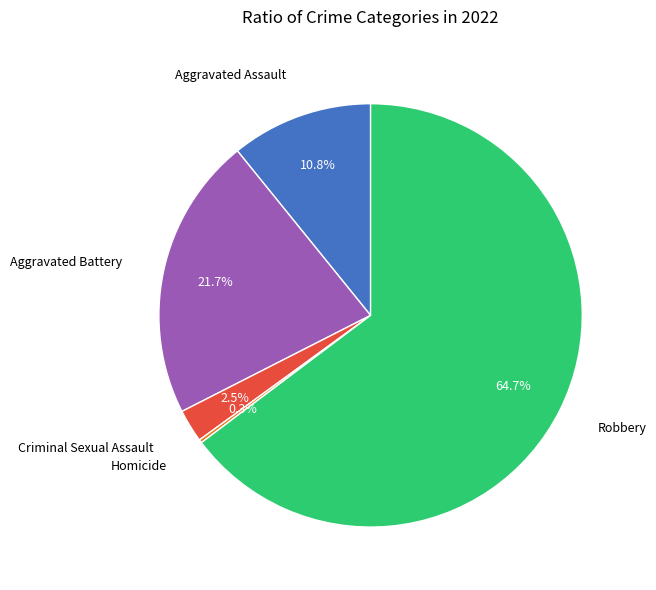

Does any single category account for the majority?

Yes